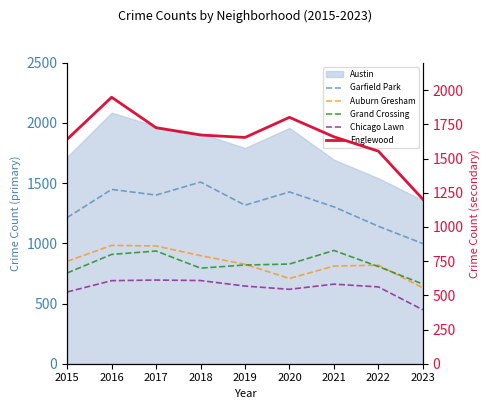

What is the difference between the highest and lowest values at 2021?

998